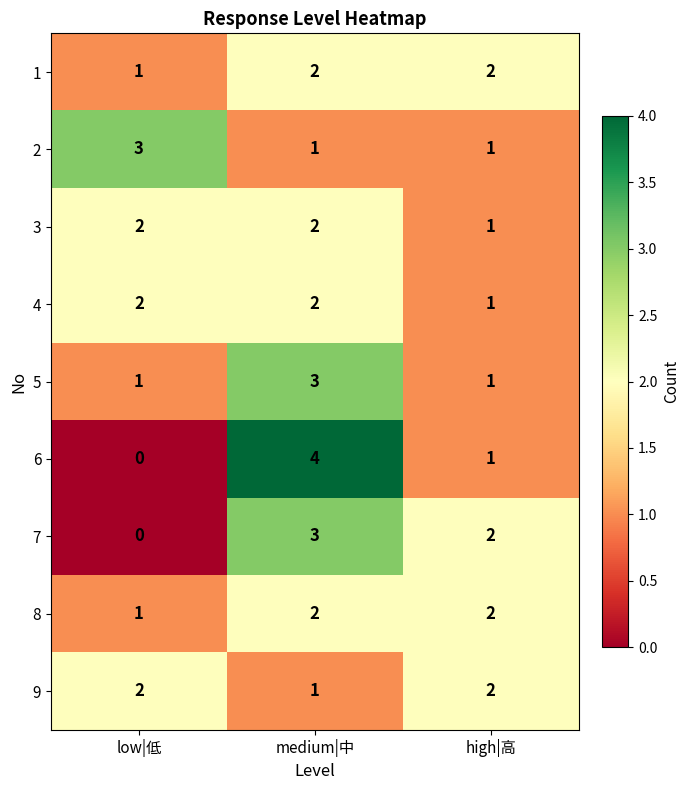

Reading left to right, what are all the values shown in this chart?

1: low|低=1	medium|中=2	high|高=2
2: low|低=3	medium|中=1	high|高=1
3: low|低=2	medium|中=2	high|高=1
4: low|低=2	medium|中=2	high|高=1
5: low|低=1	medium|中=3	high|高=1
6: low|低=0	medium|中=4	high|高=1
7: low|低=0	medium|中=3	high|高=2
8: low|低=1	medium|中=2	high|高=2
9: low|低=2	medium|中=1	high|高=2